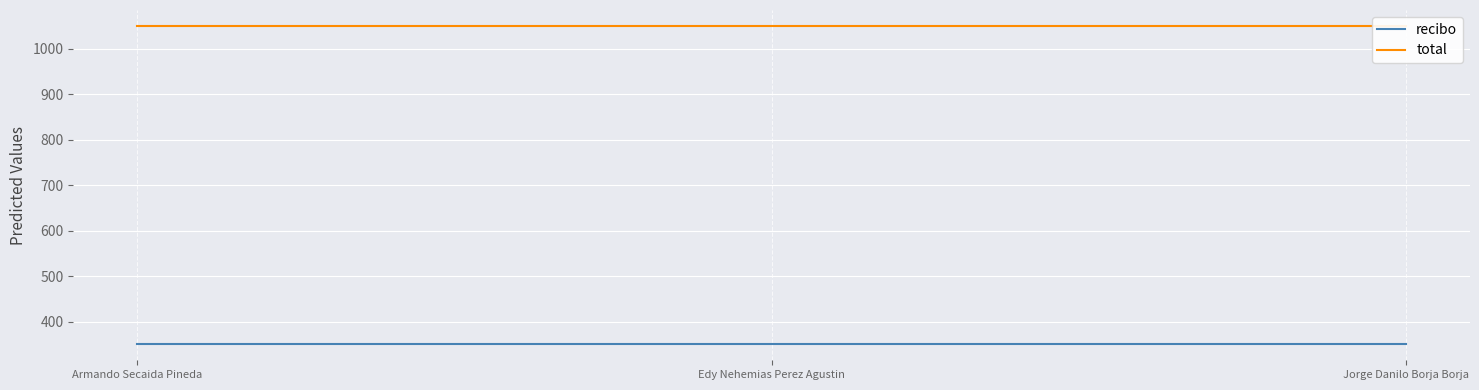

What position from the left is Jorge Danilo Borja Borja?

3